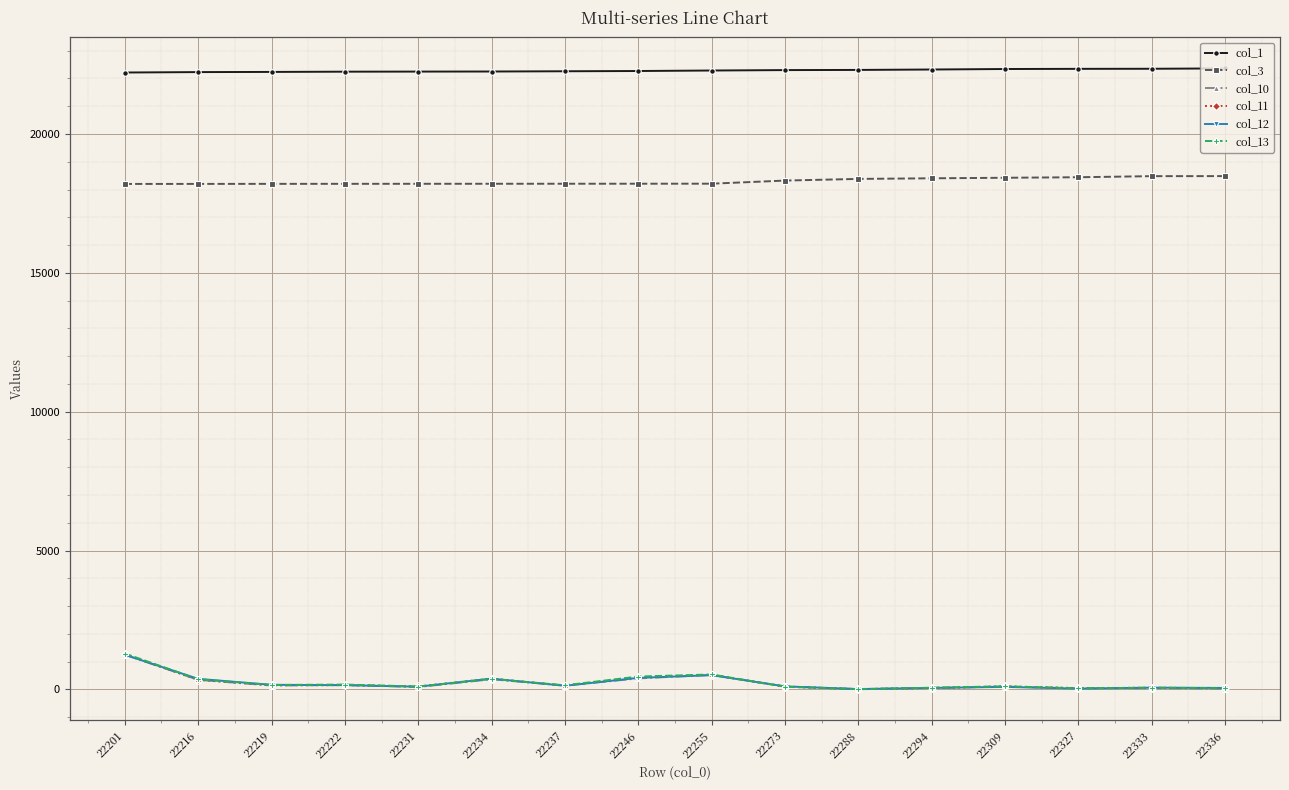

Between which two adjacent categories do col_10 and col_12 first intersect?

22201 and 22216